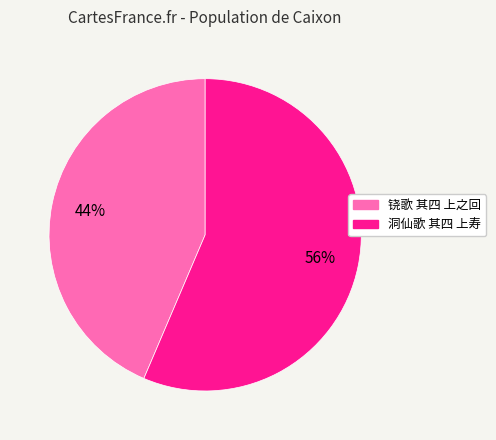

To the nearest percent, what is the average slice percentage?

50%